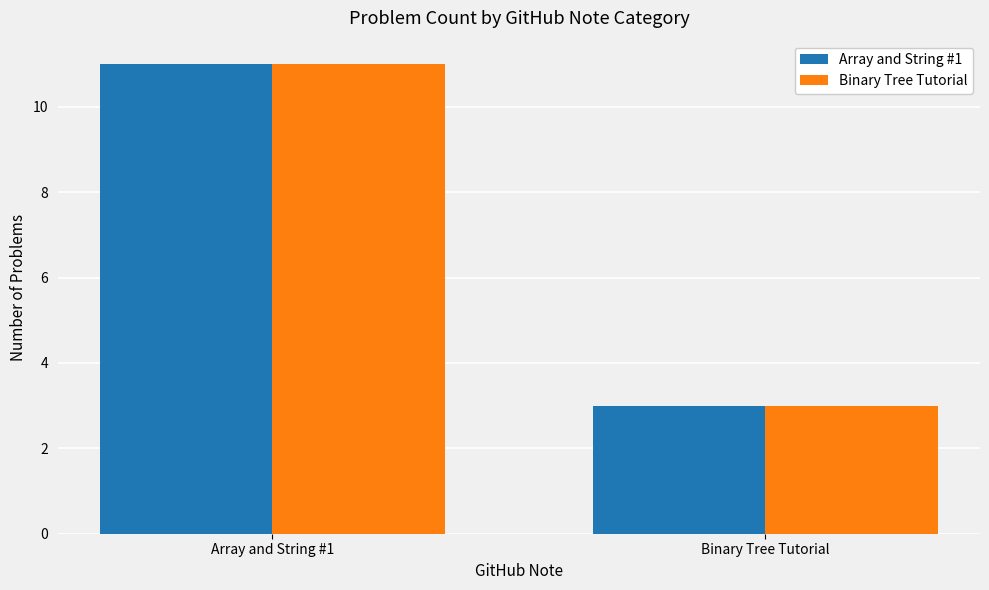

What is the difference between the Binary Tree Tutorial values at Array and String #1 and Binary Tree Tutorial?

8